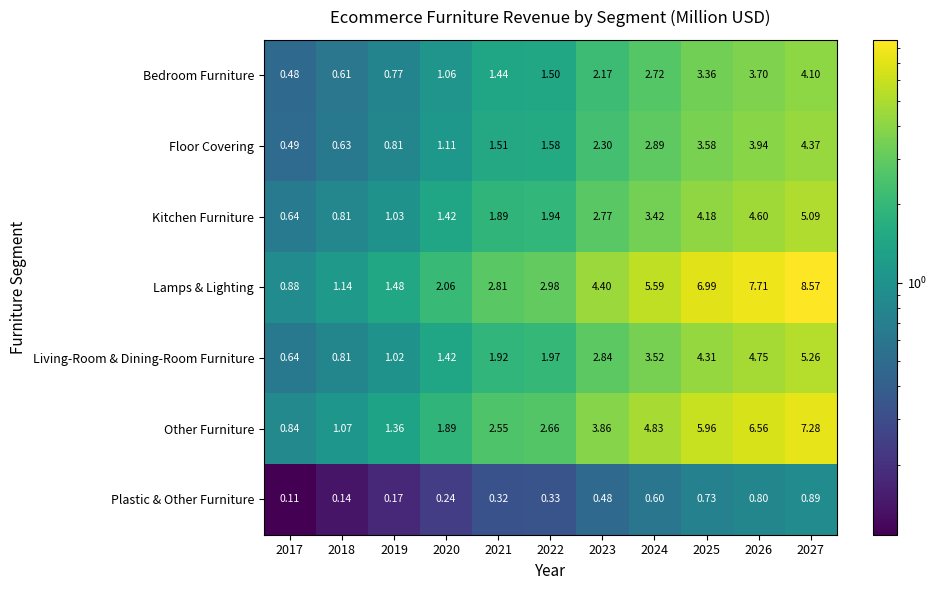

Which series changed the most between 2020 and 2022?

Lamps & Lighting